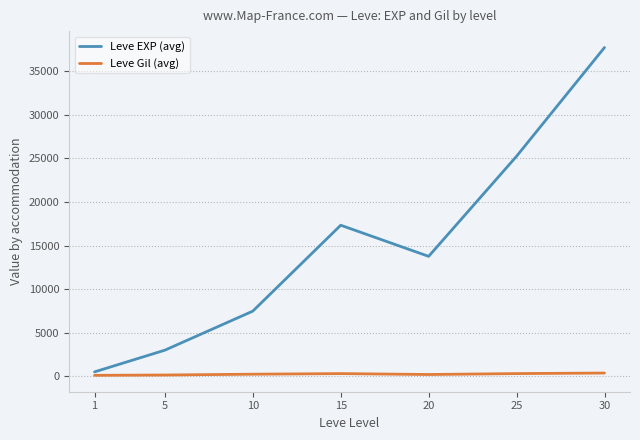

The value of Leve EXP (avg) at 10 is 3703.7. True or false?

False